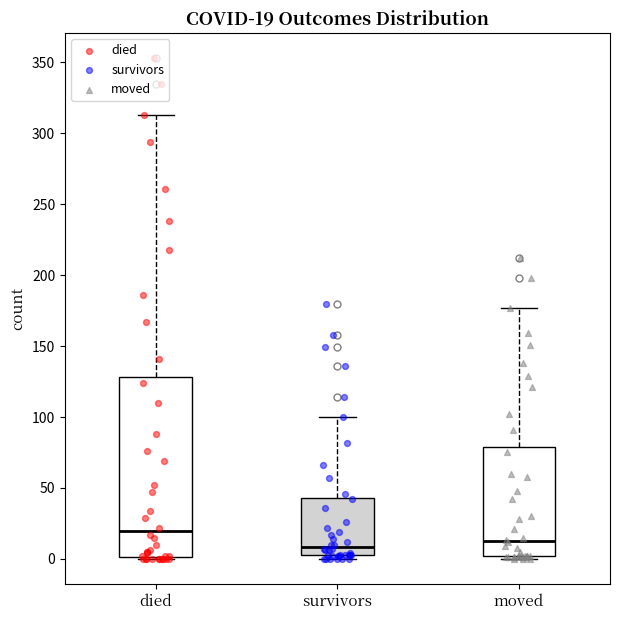

Which box's median line is the highest?

died